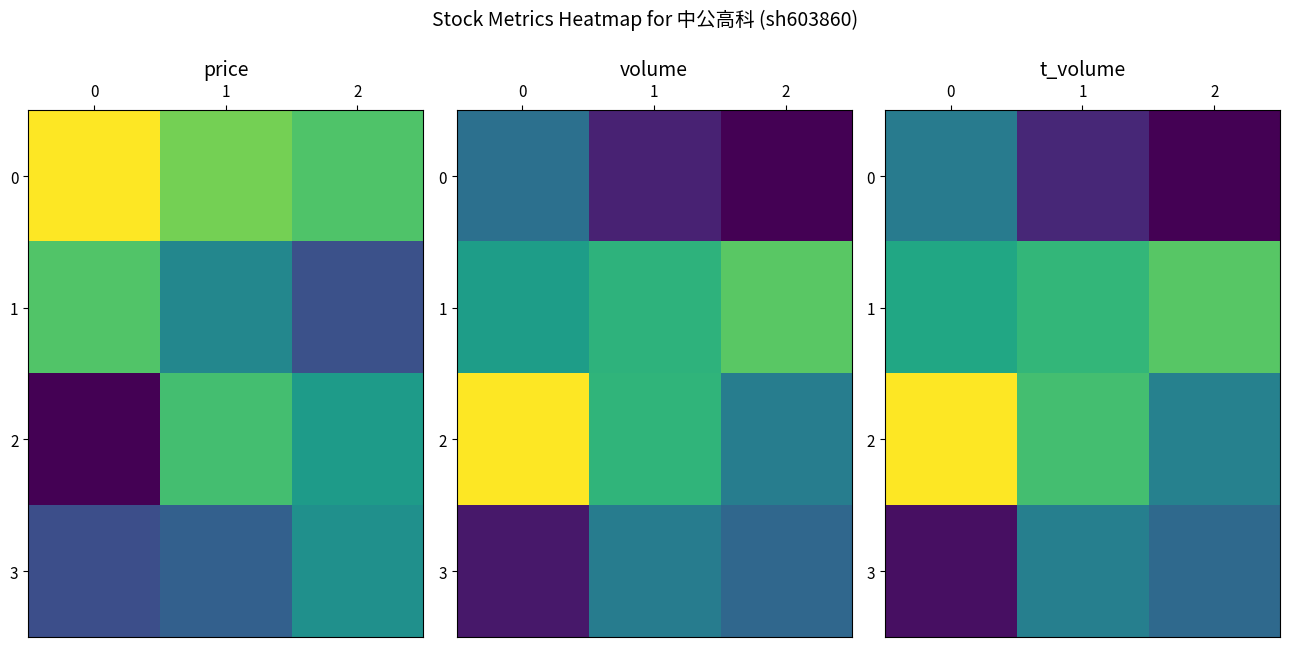

The 3 series shows 1082 at 2. True or false?

True